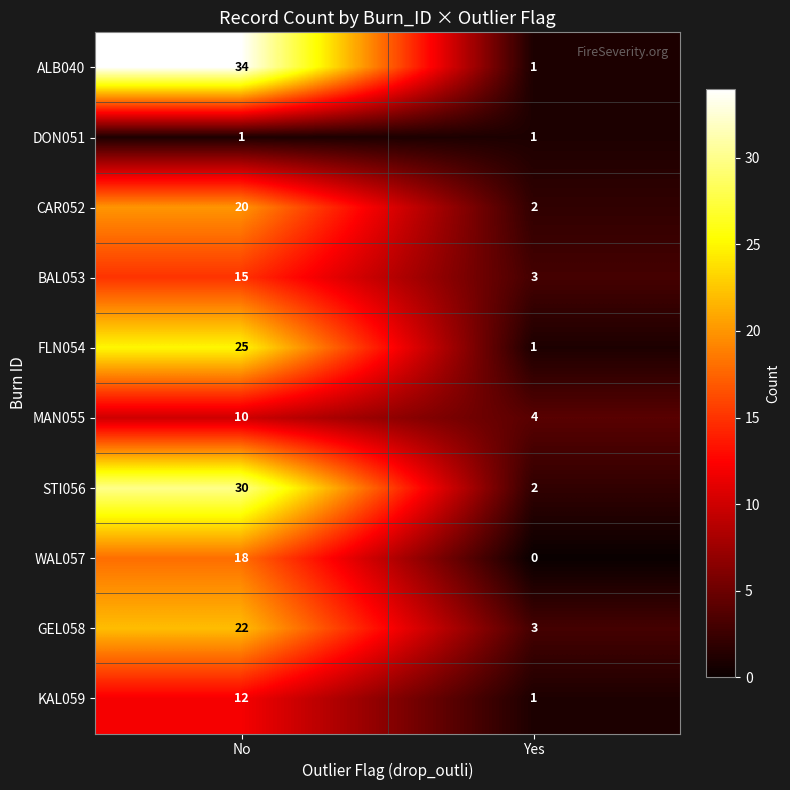

How many categories are shown in the chart?

2